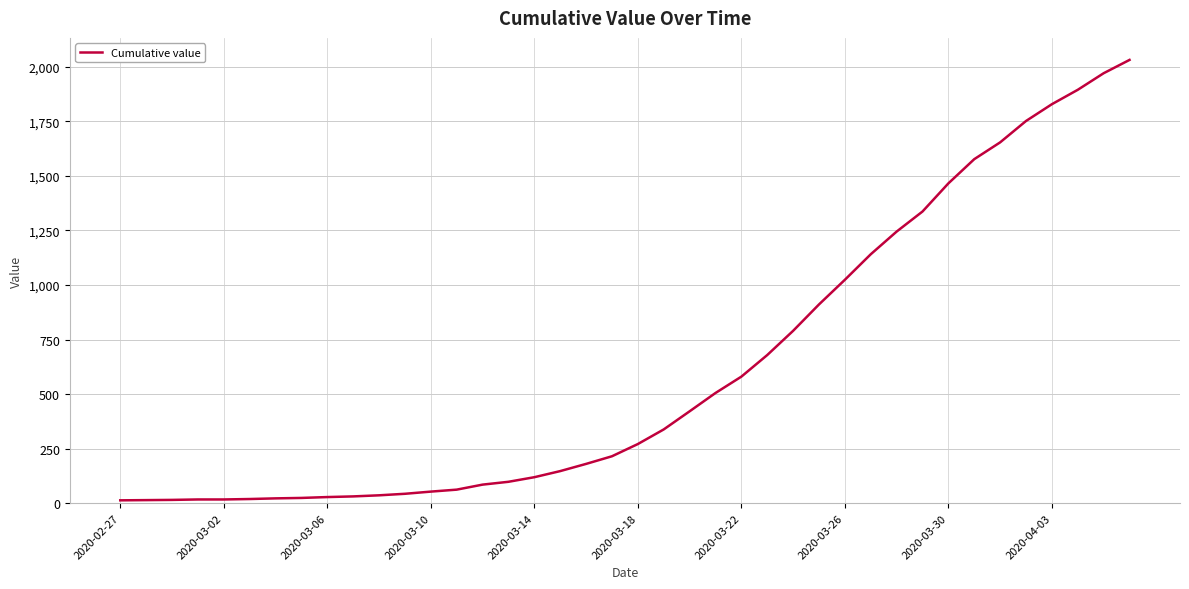

What is the maximum value shown in the chart?

2032